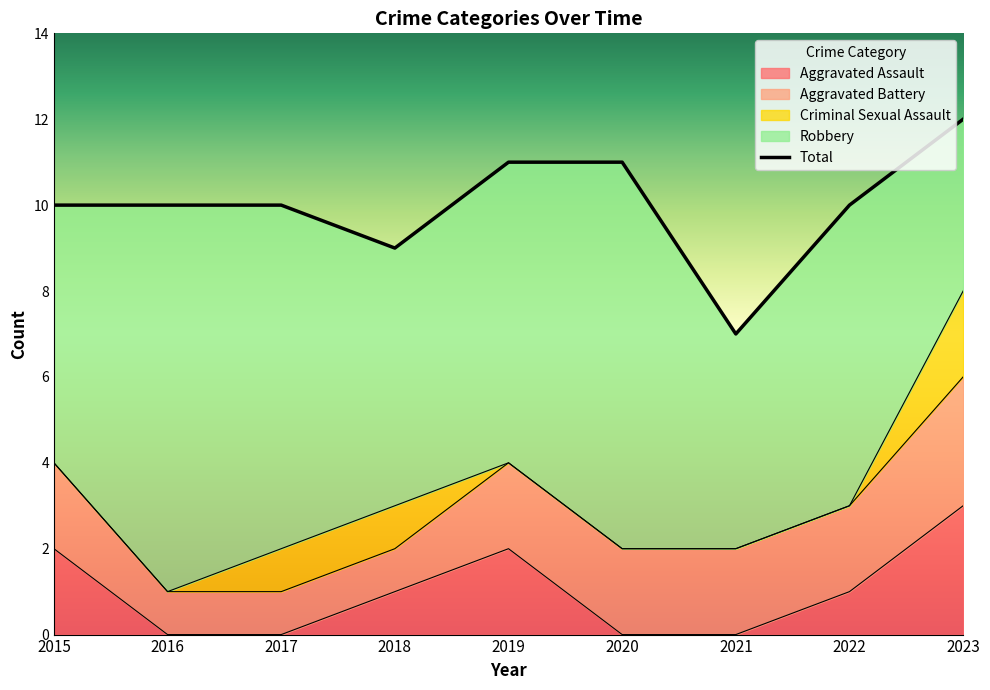

True or false: Robbery and Aggravated Assault intersect in this chart.

False